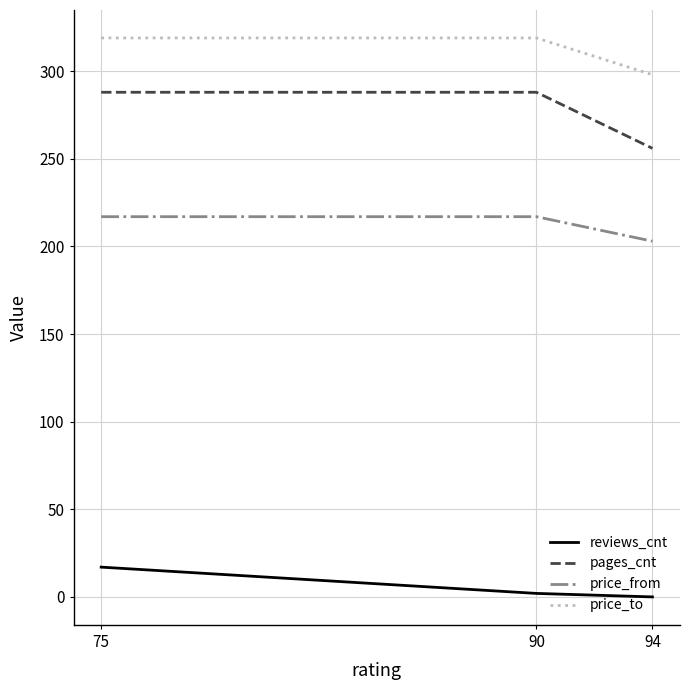

What is the spread (max minus min) of values at 75?

302